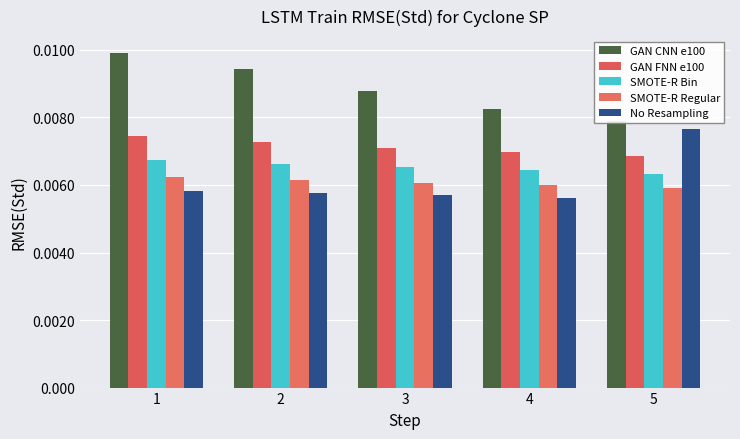

Is it true that SMOTE-R Regular equals 0.0 at 5?

False